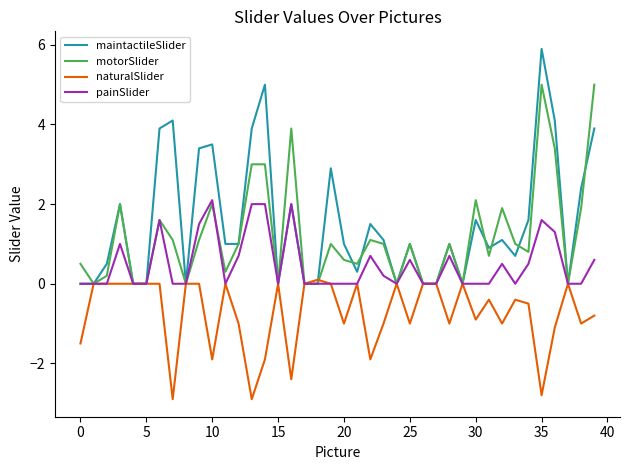

List the series in order of their overall mean, highest first.

maintactileSlider, motorSlider, painSlider, naturalSlider